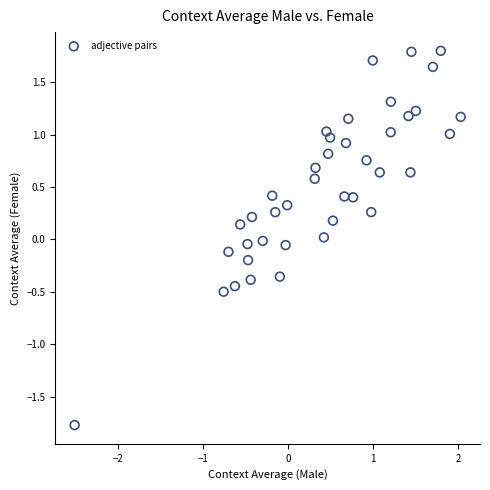

What is the range of Y values (max minus min)?

3.6